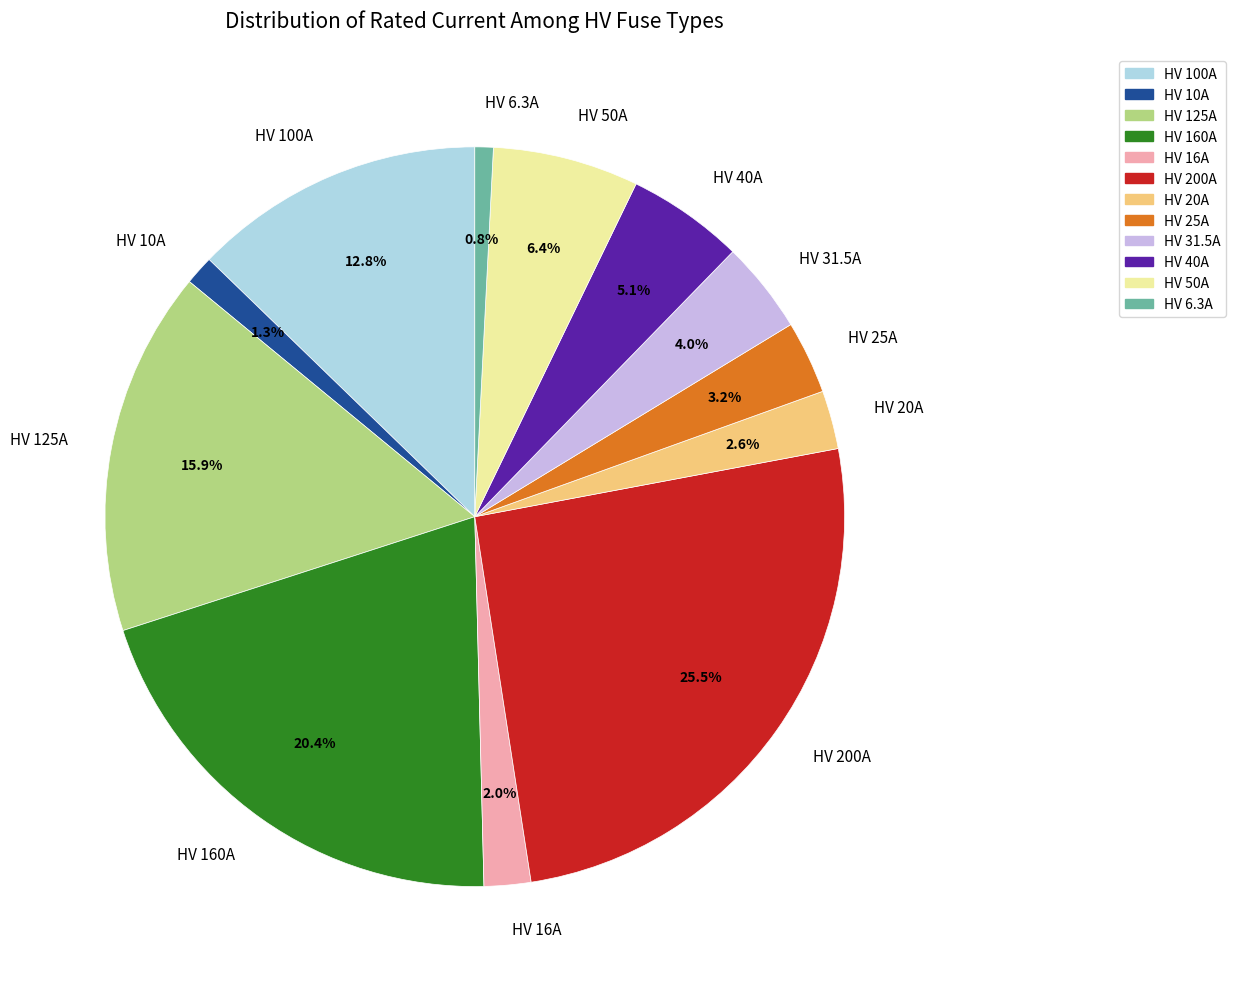

How many slices are in this pie chart?

12